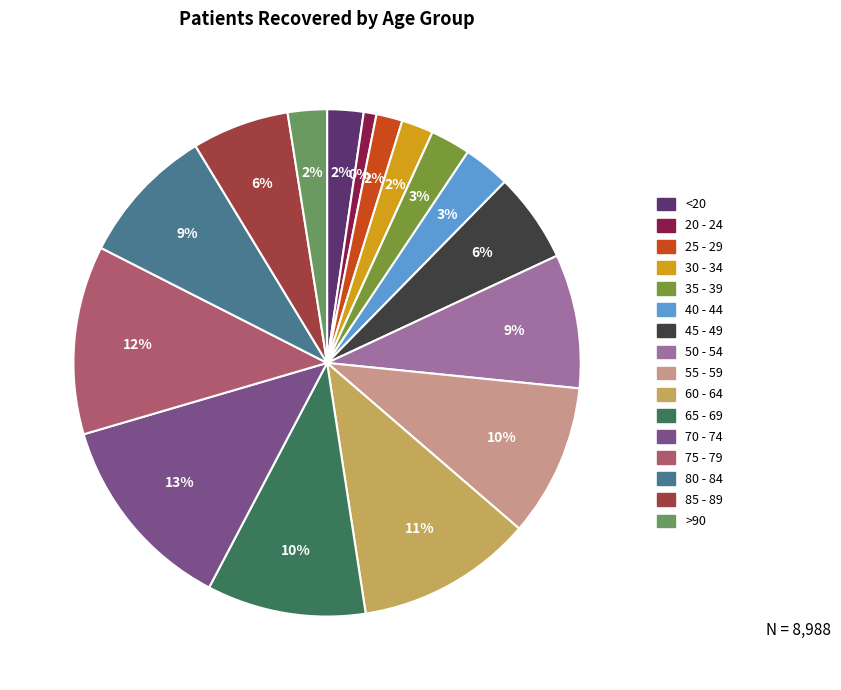

To the nearest percent, what percentage of the pie is 85 - 89?

6%